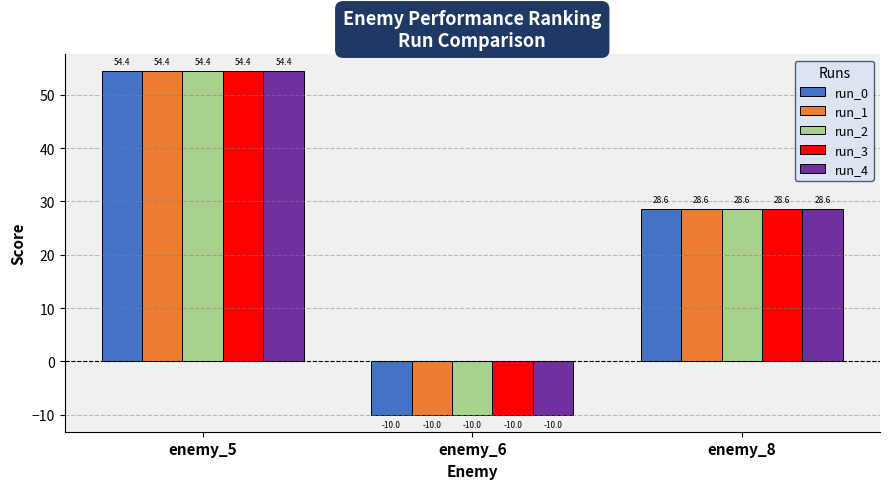

At which label is run_3 closest to 22?

enemy_8